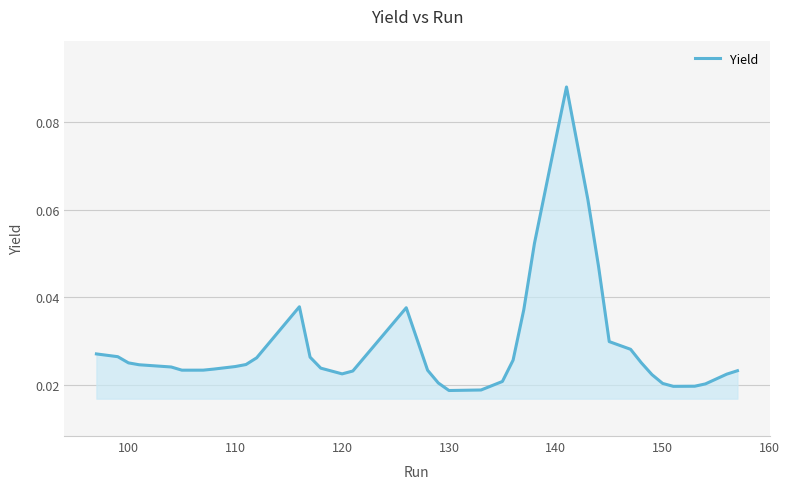

Is this an area chart (filled region under the line)?

Yes